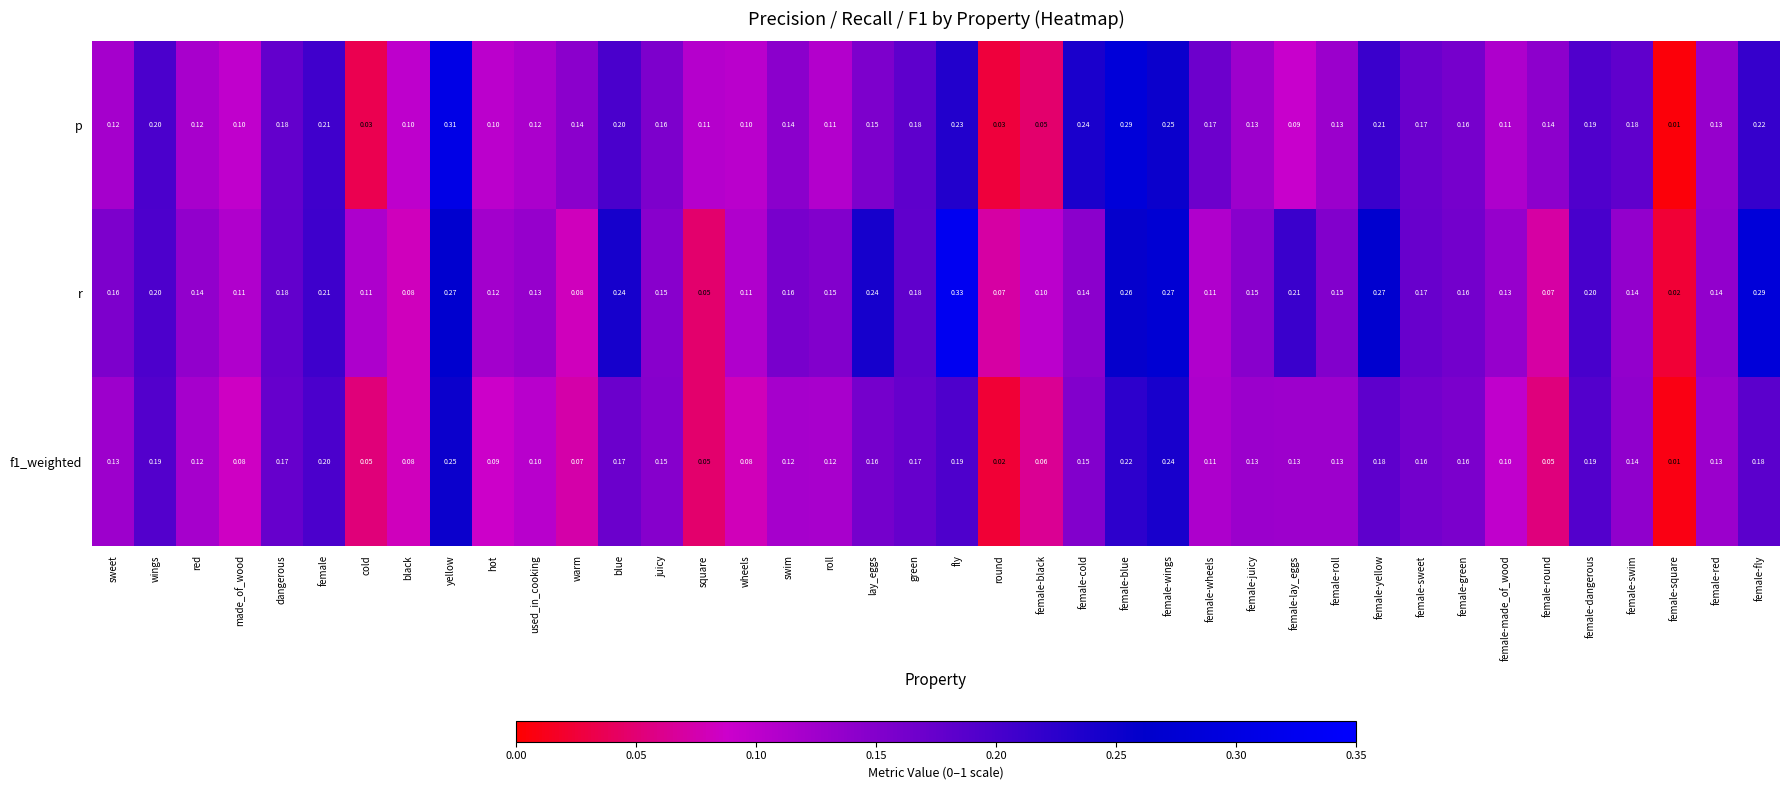

At female-round, list the series in order from largest to smallest.

p, r, f1_weighted